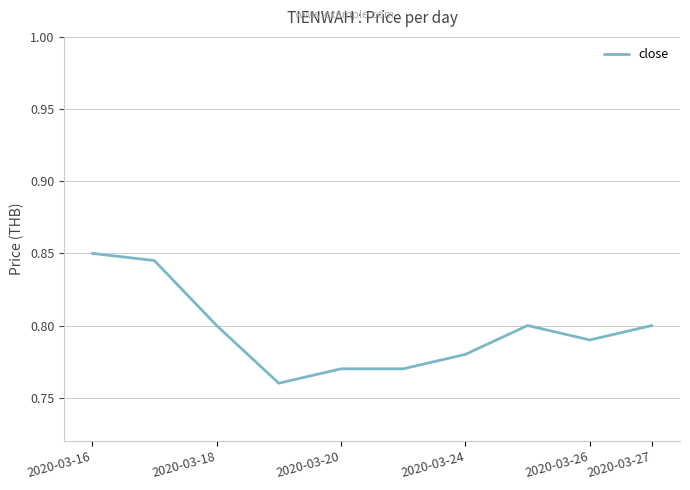

How many distinct data groups are displayed?

1